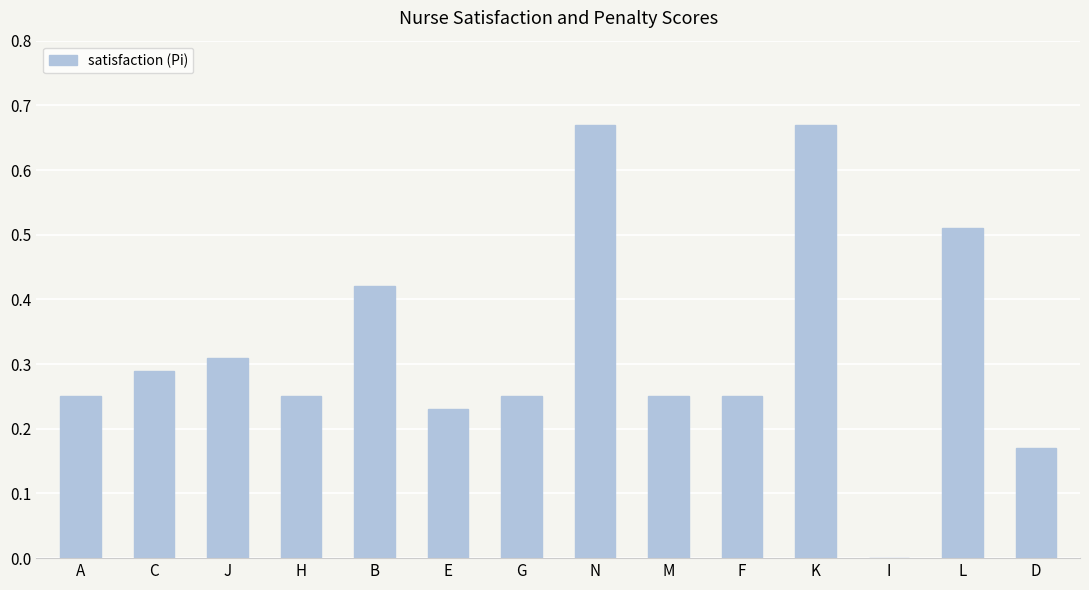

How many values are between 0 and 1?

14